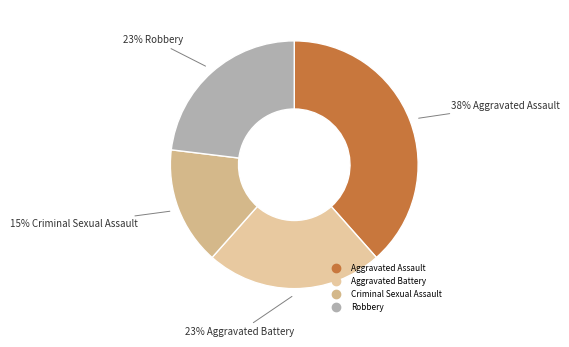

What percentage is the Criminal Sexual Assault slice, to the nearest percent?

15%